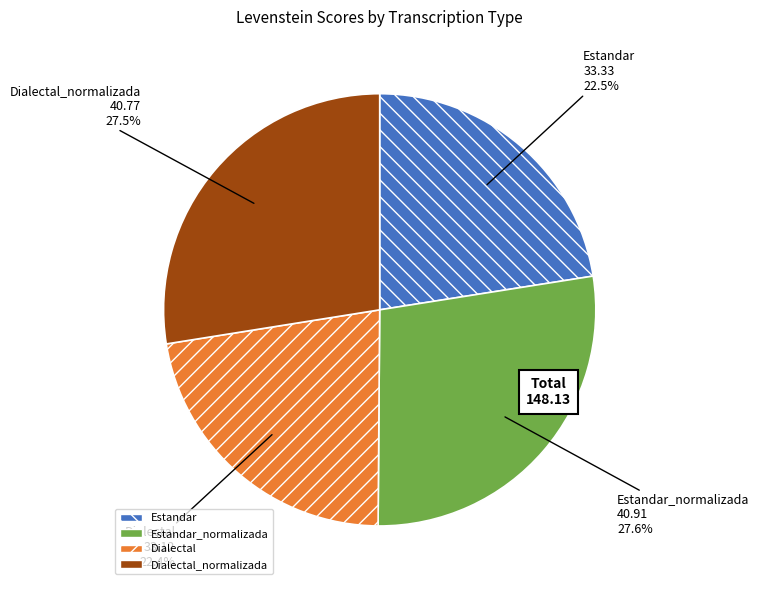

Does any single category account for the majority?

No